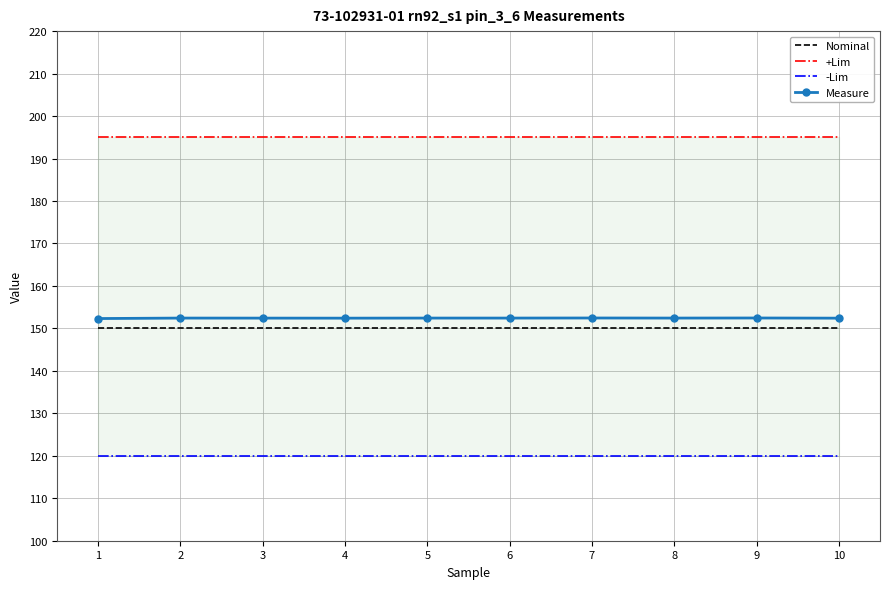

What are all the series names shown in the legend?

Nominal, +Lim, -Lim, Measure